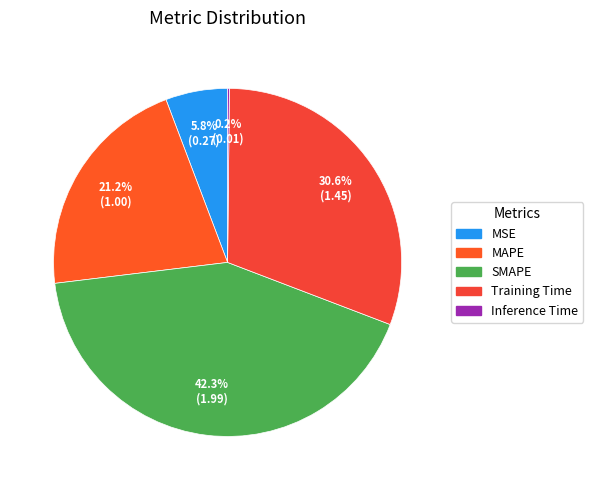

Rank the categories by value from lowest to highest.

Inference Time, MSE, MAPE, Training Time, SMAPE